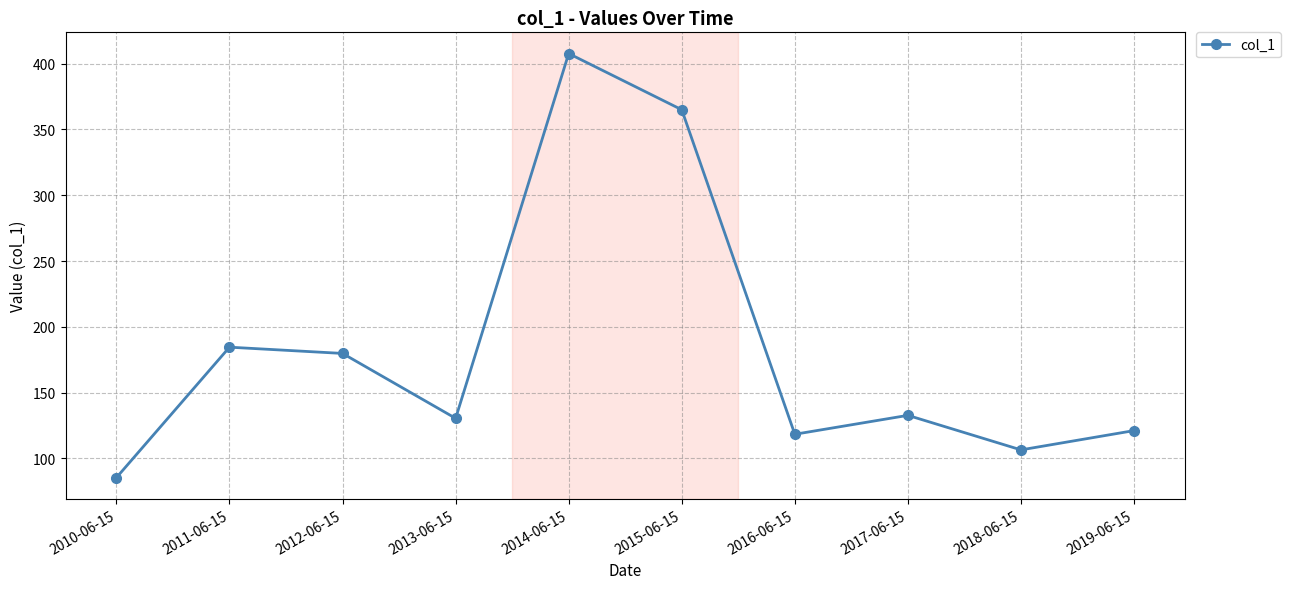

At which category does the chart reach its peak across all series?

2014-06-15